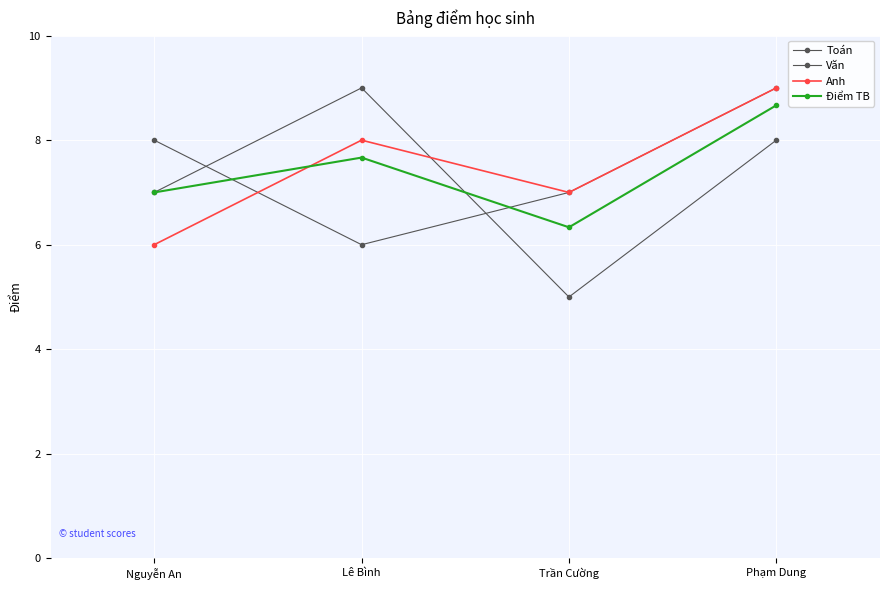

What is the maximum value shown in the chart?

9.0